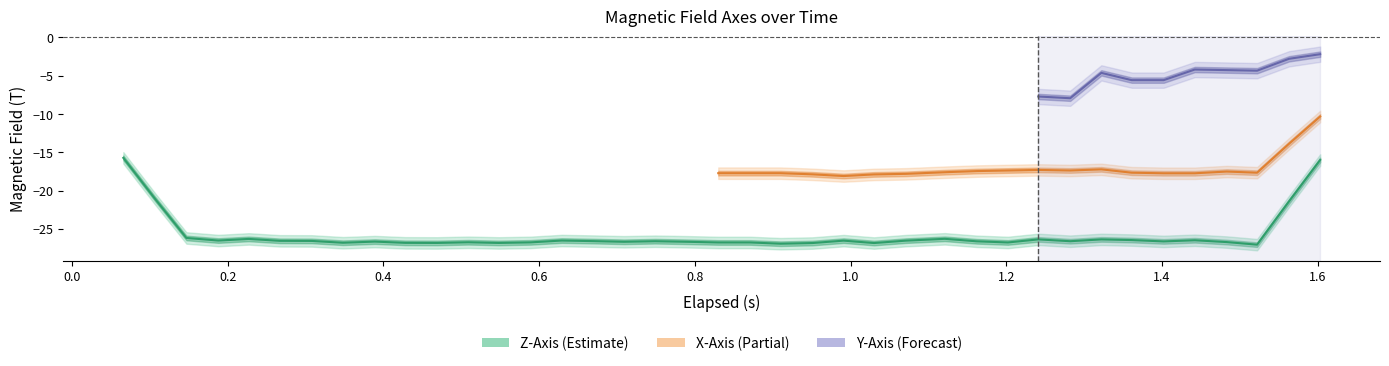

At which category is the sum across all series the highest?

33